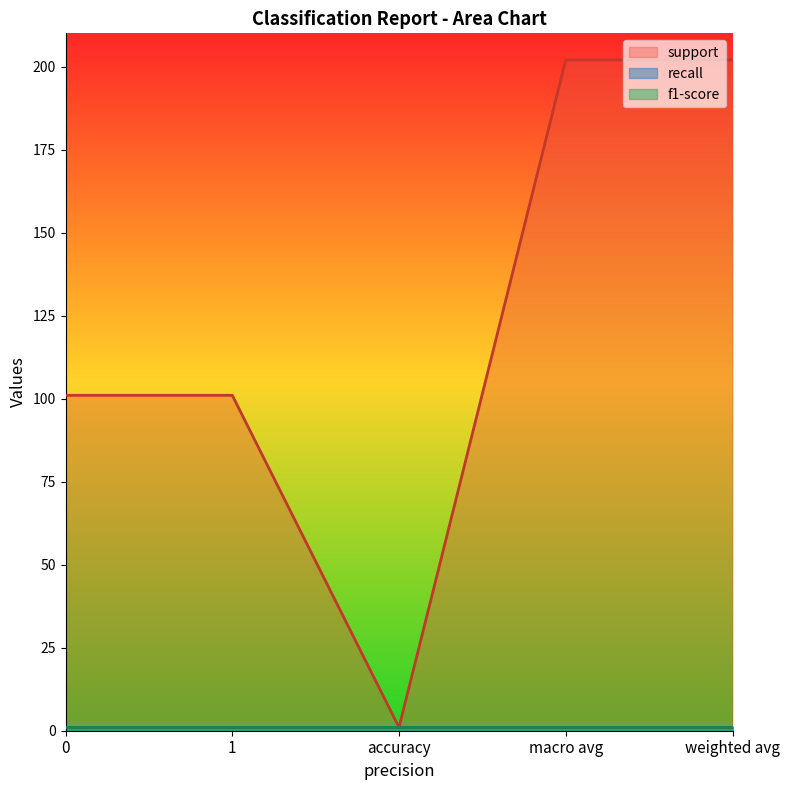

True or false: f1-score has a value of 1 at 1.

True